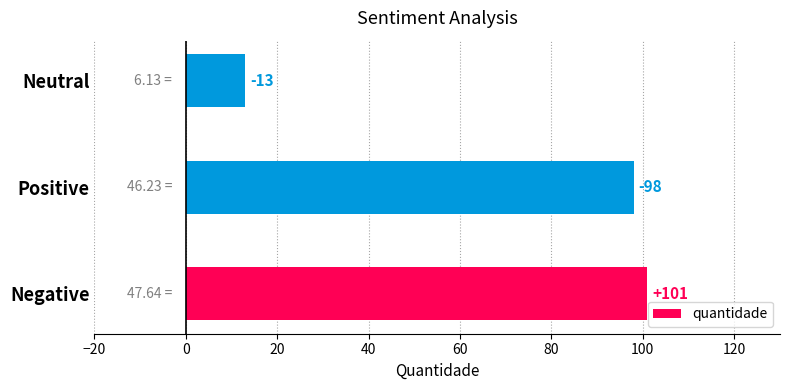

What is the difference between the maximum and minimum values?

88